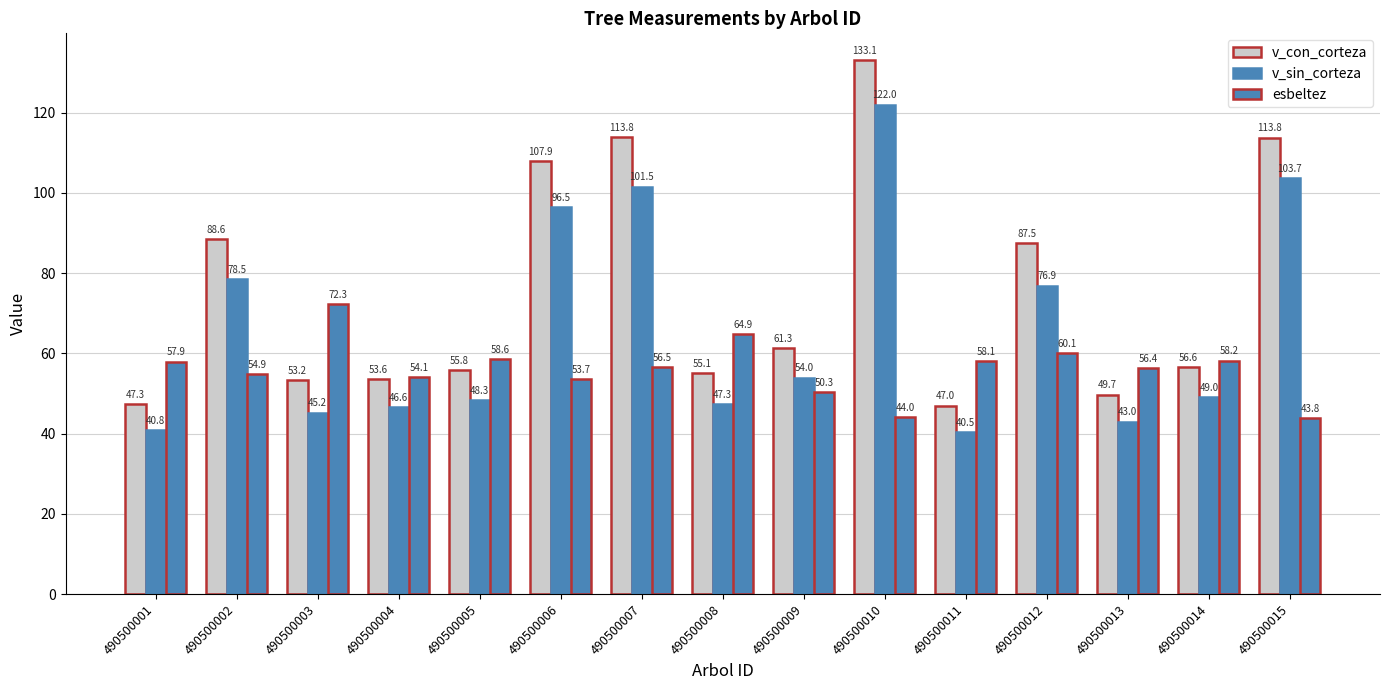

Reading left to right, extract all data points from this chart.

v_con_corteza: 47.3	88.6	53.2	53.6	55.8	107.9	113.8	55.1	61.3	133.1	47.0	87.5	49.7	56.6	113.8
v_sin_corteza: 40.8	78.5	45.2	46.6	48.3	96.5	101.5	47.3	54.0	122.0	40.5	76.9	43.0	49.0	103.7
esbeltez: 57.9	54.9	72.3	54.1	58.6	53.7	56.5	64.9	50.3	44.0	58.1	60.1	56.4	58.2	43.8